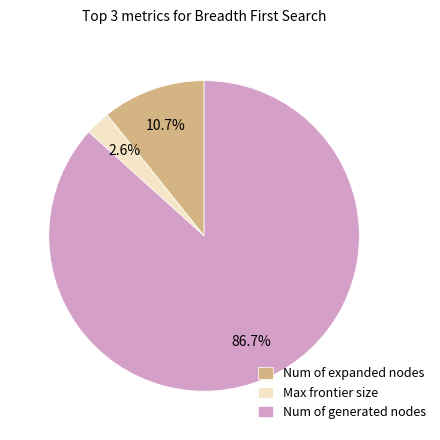

To the nearest percent, what is the difference between the largest and smallest slice percentages?

84%